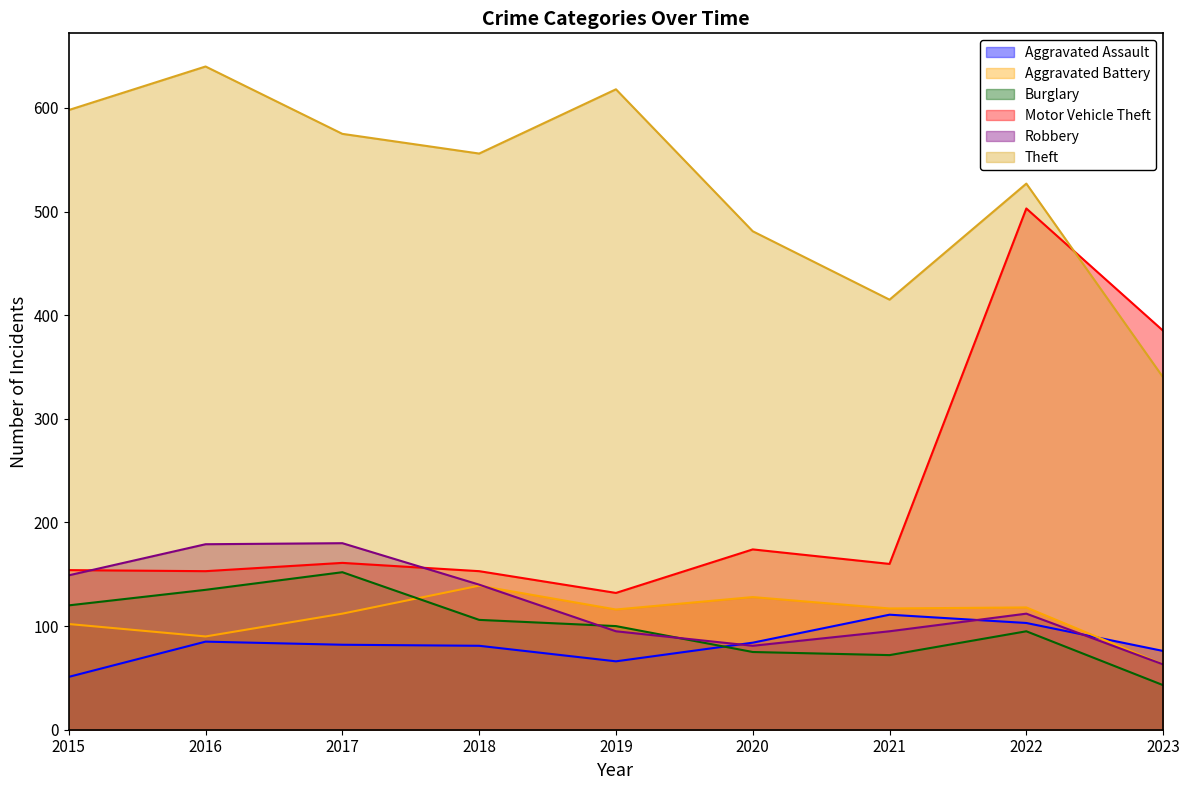

At how many categories does at least one series exceed 457?

7